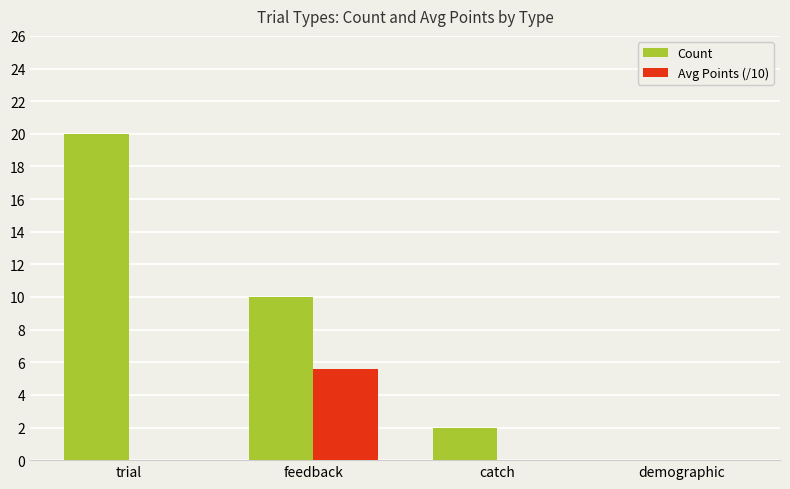

How many positive values does the Count series have?

3